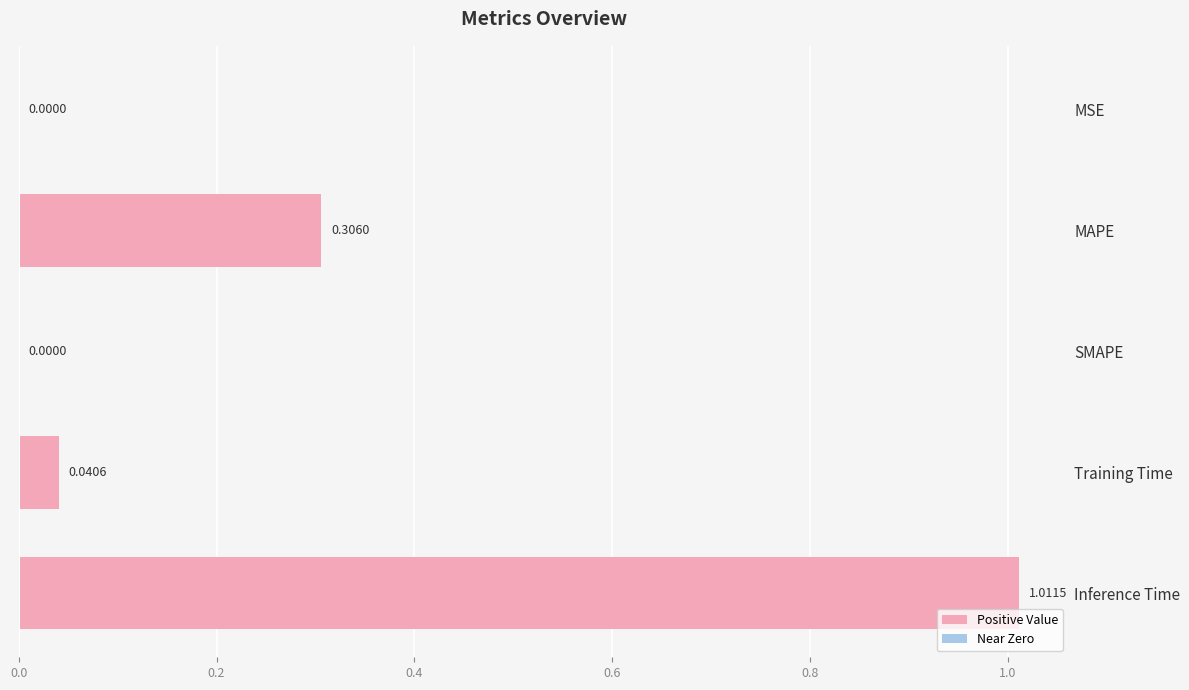

Between SMAPE and Inference Time, which is larger?

Inference Time